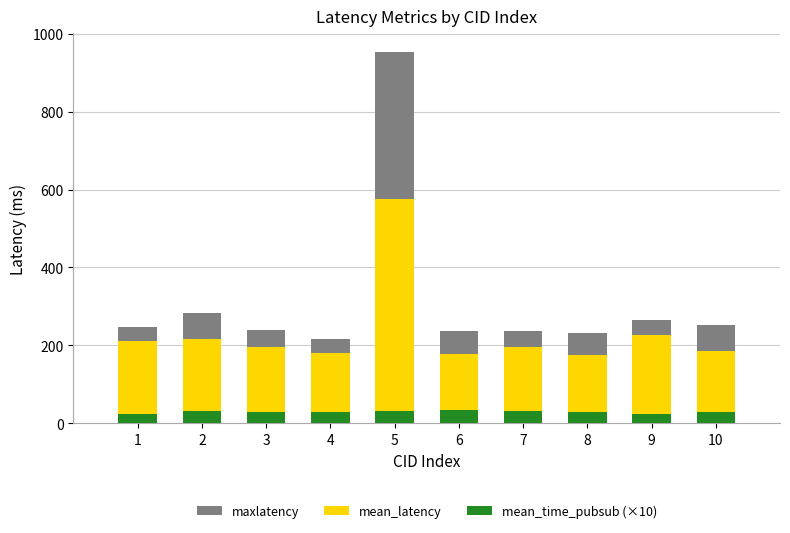

What is the sum of all mean_time_pubsub (×10) values?

291.6